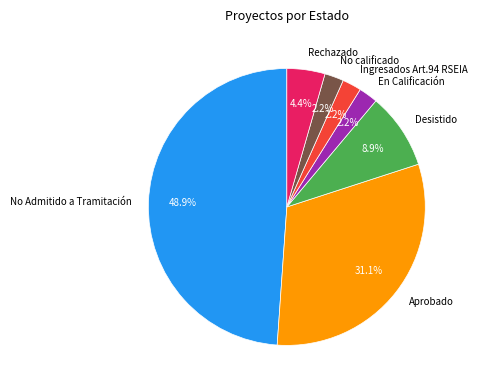

The No Admitido a Tramitación slice represents 3% of the pie. True or false?

False